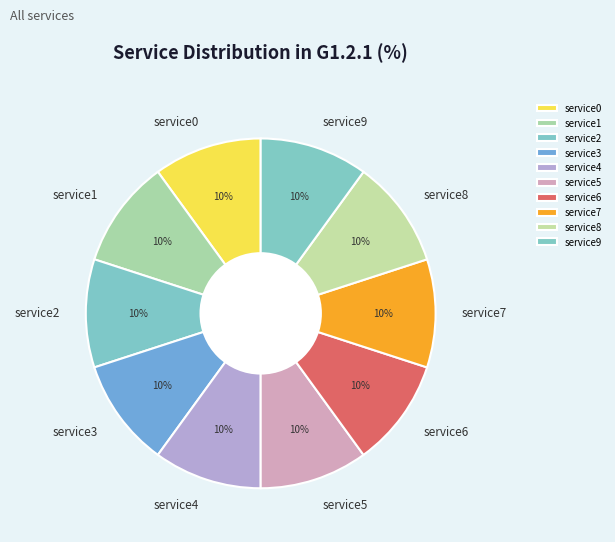

True or false: service7 accounts for 25% of the total.

False